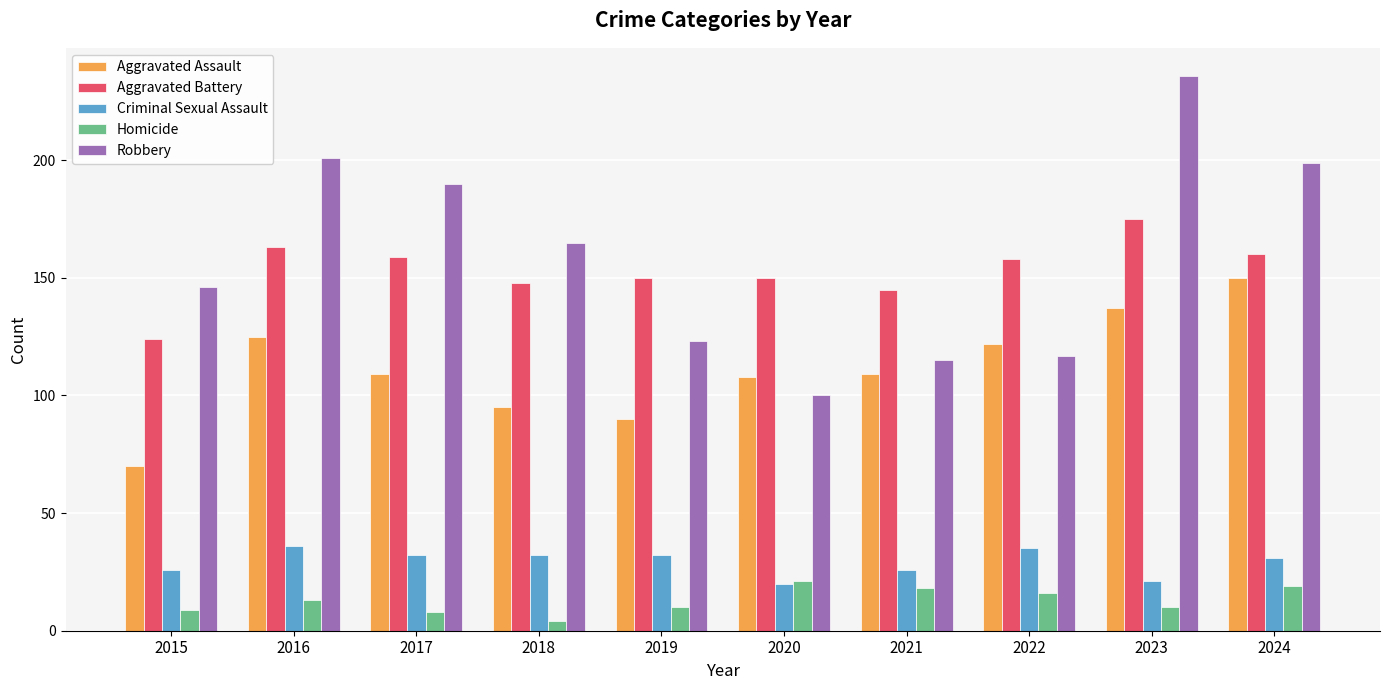

At 2017, list the series in order from largest to smallest.

Robbery, Aggravated Battery, Aggravated Assault, Criminal Sexual Assault, Homicide